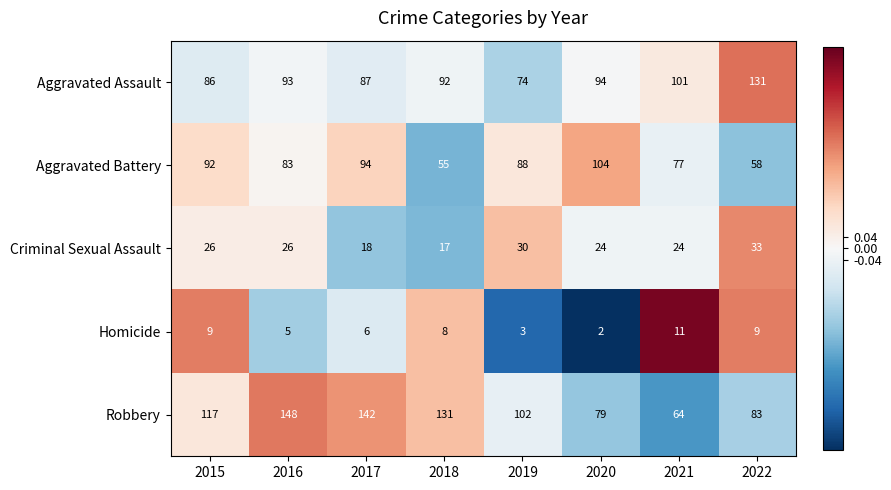

Which series changed the most between 2020 and 2021?

Aggravated Battery